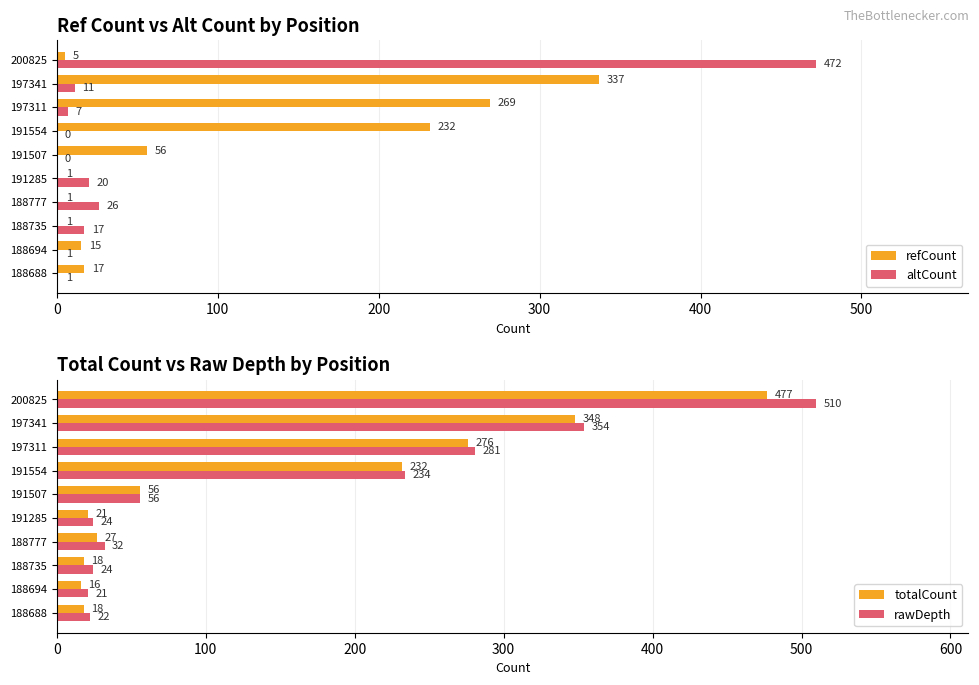

What is the average value of the refCount series?

93